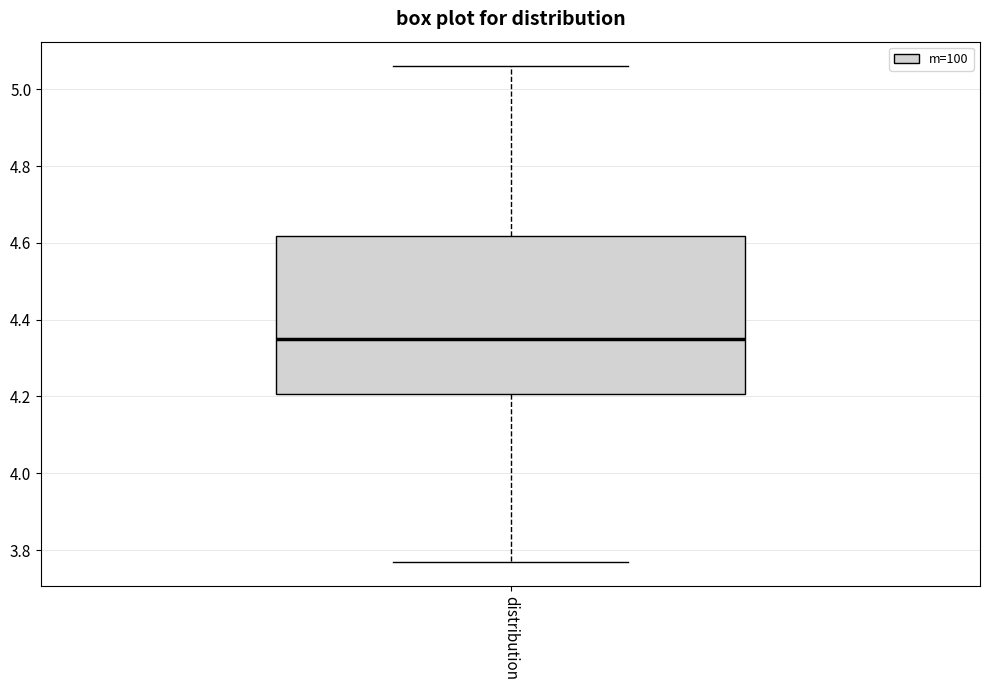

Transcribe this box plot: give where the median line is, the range the box spans, and where the two whiskers end, as read against the y-axis. The values are not printed on the chart, so give them approximately, as read against the axis.

median 4.36, box 4.20 to 4.62, whiskers 3.78 to 5.06